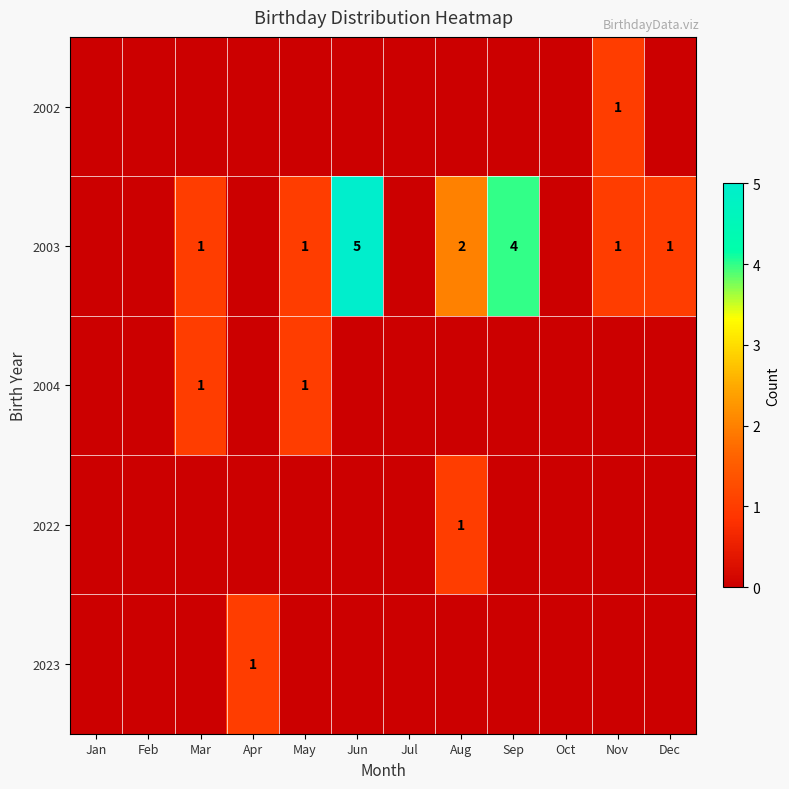

What is the maximum value for row_1?

5